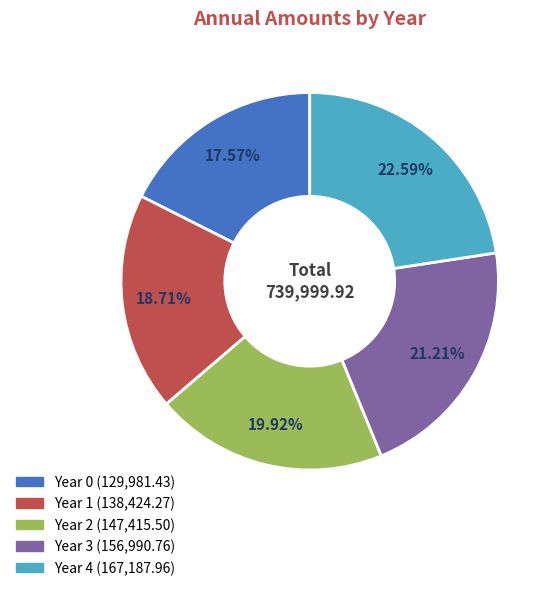

How much of the chart is everything except Year 0?

82.4%